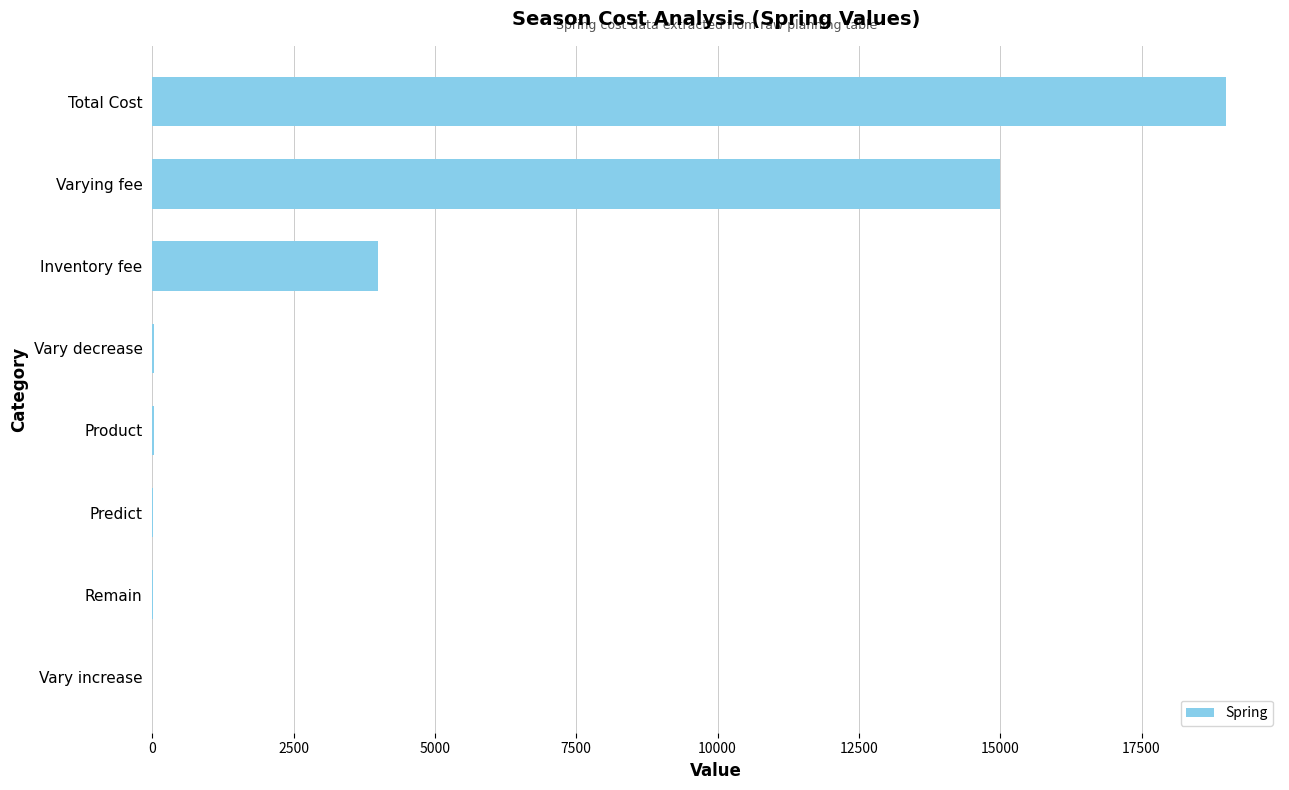

What is the maximum value shown in the chart?

19000